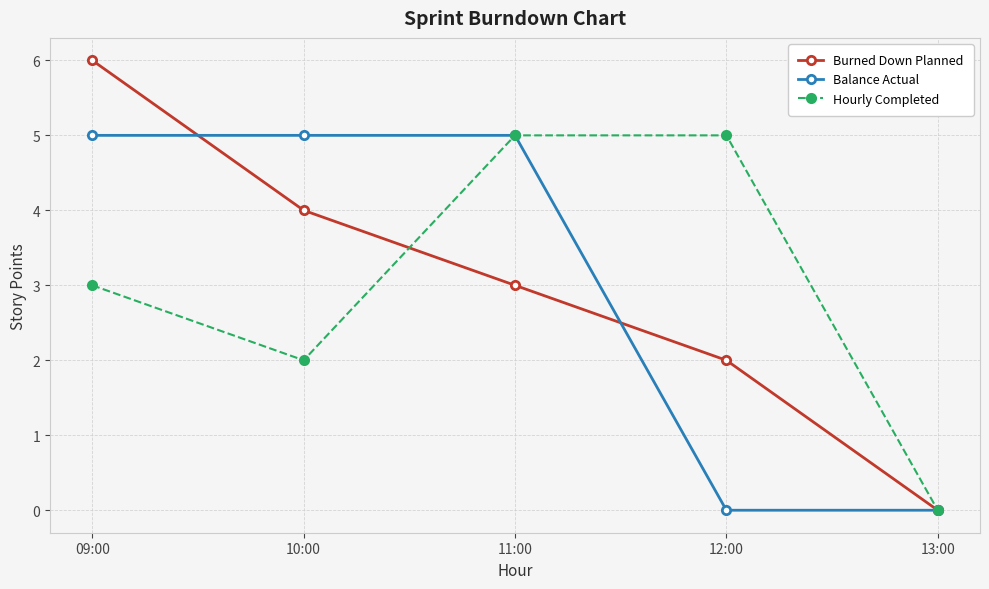

Which series changed the most between 11:00 and 12:00?

Balance Actual